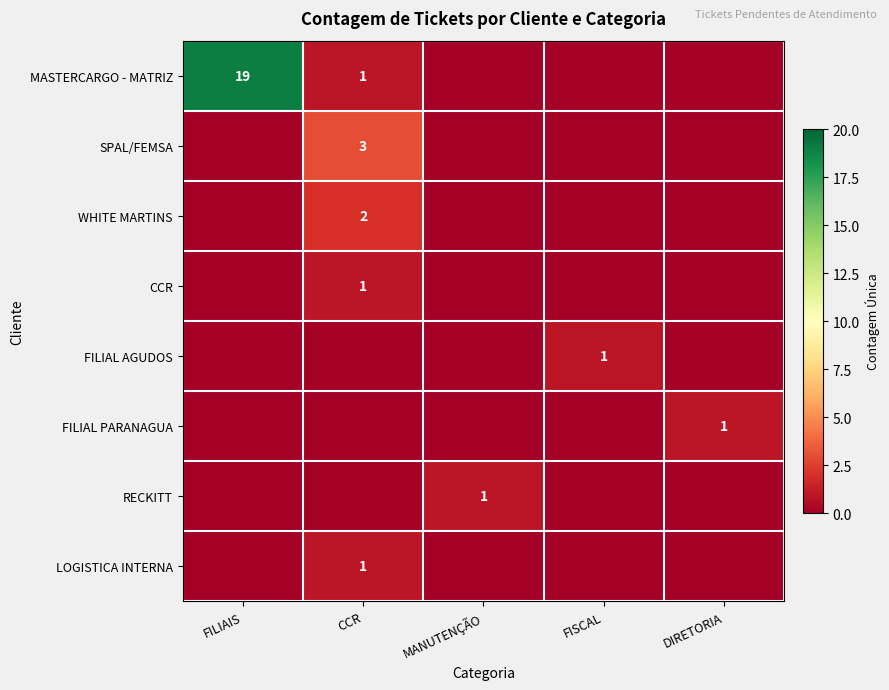

True or false: LOGISTICA INTERNA has a value of 1 at CCR.

True